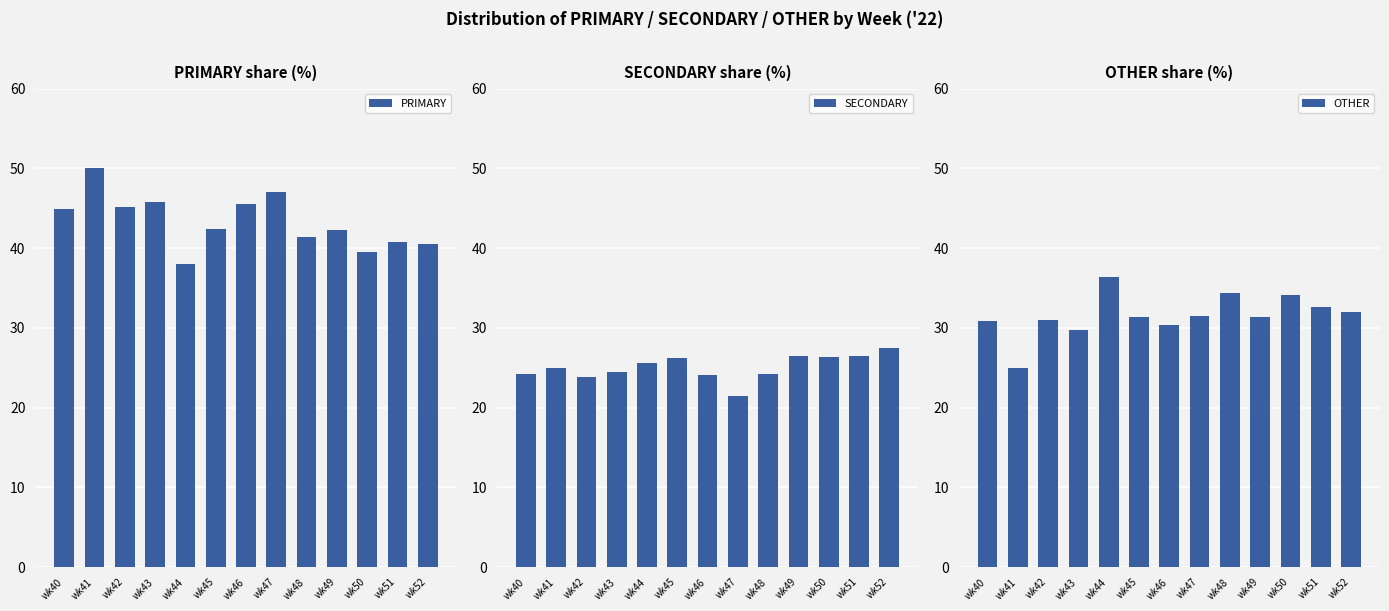

Rank the series by their maximum value, from highest to lowest.

PRIMARY, OTHER, SECONDARY